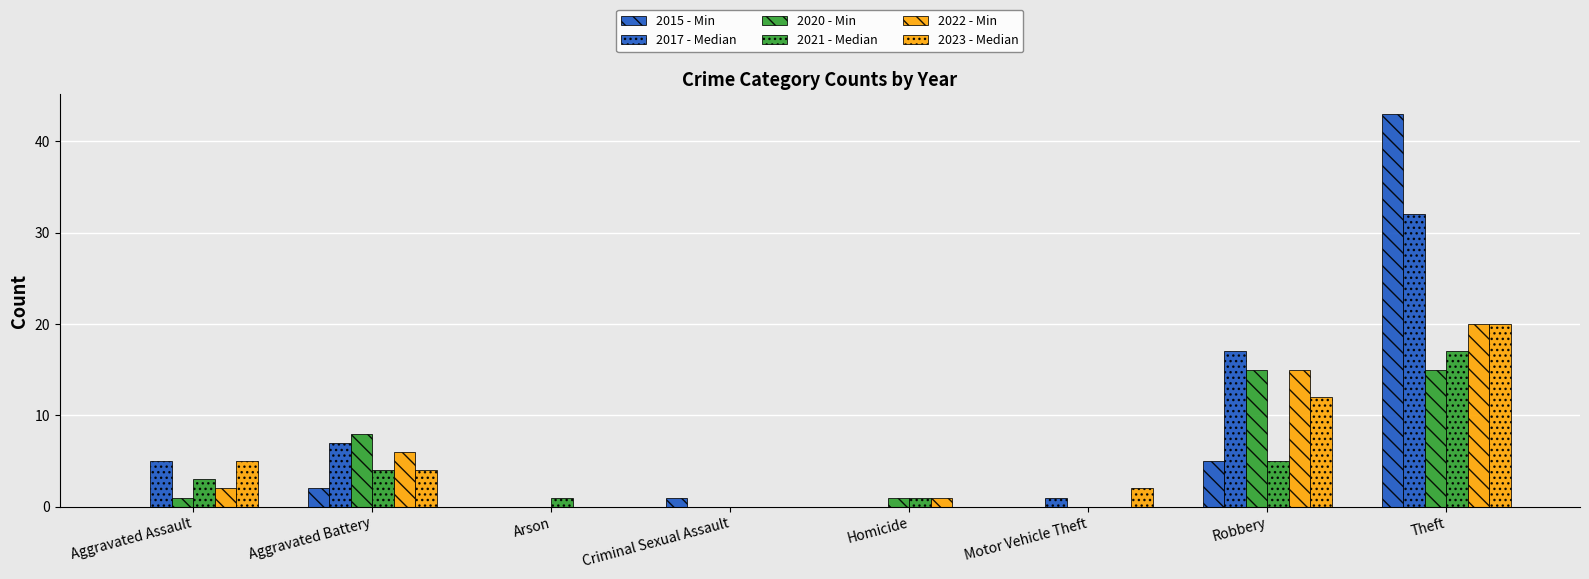

What is the difference between the second highest and second lowest values in the 2021 - Median series?

5